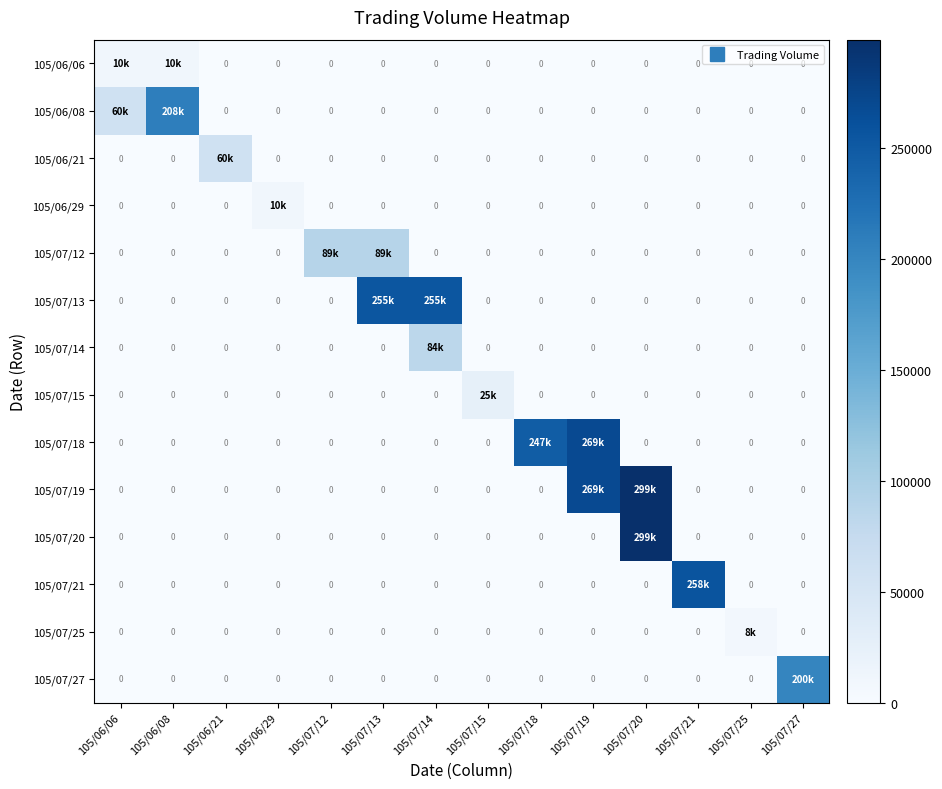

At how many categories does at least one series exceed 6851?

14